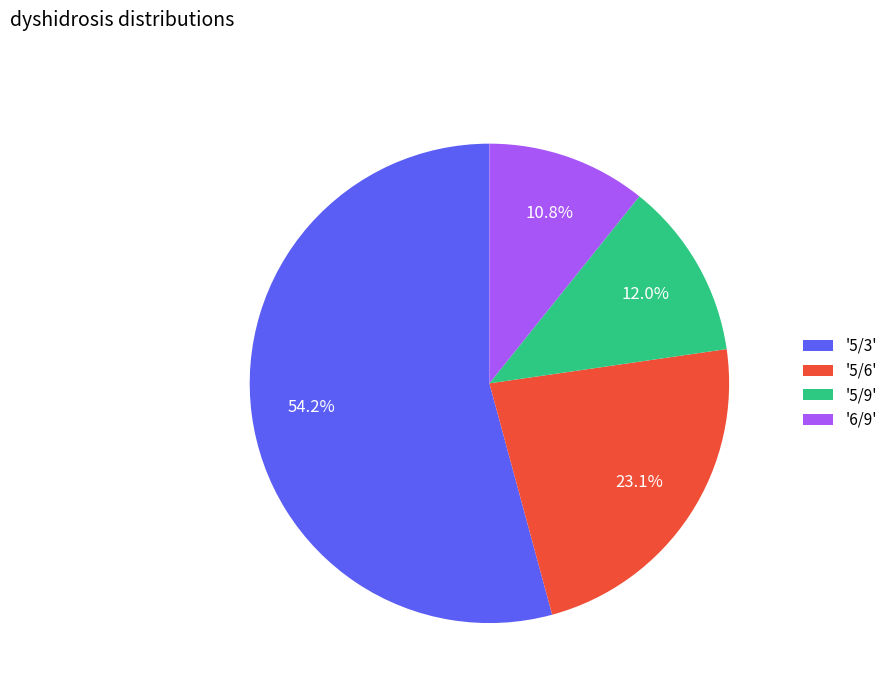

Rank the categories by value from lowest to highest.

'6/9', '5/9', '5/6', '5/3'